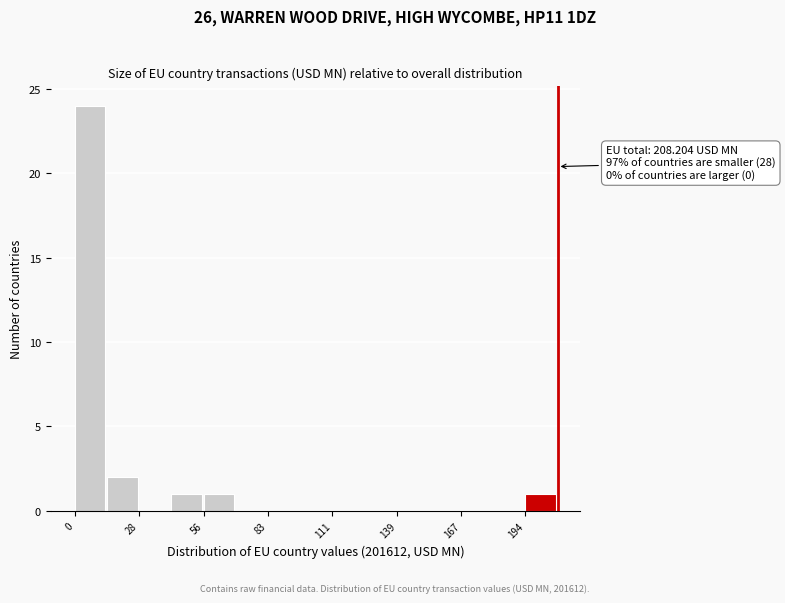

Around what value on the x-axis is the tallest bar? Give the approximate position of its centre, as read against the axis.

5